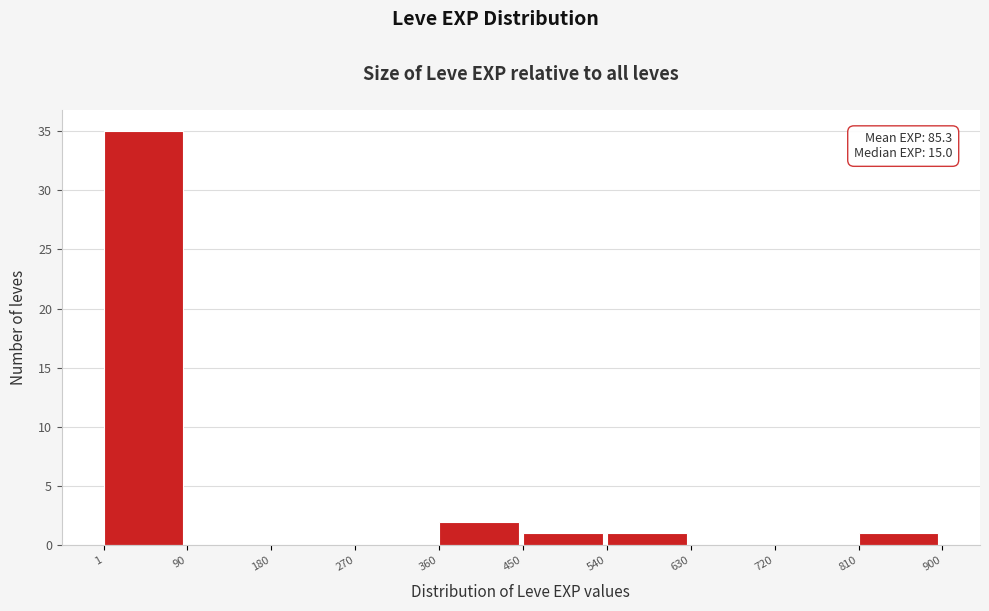

Which range on the x-axis has the tallest bar?

1 to 90